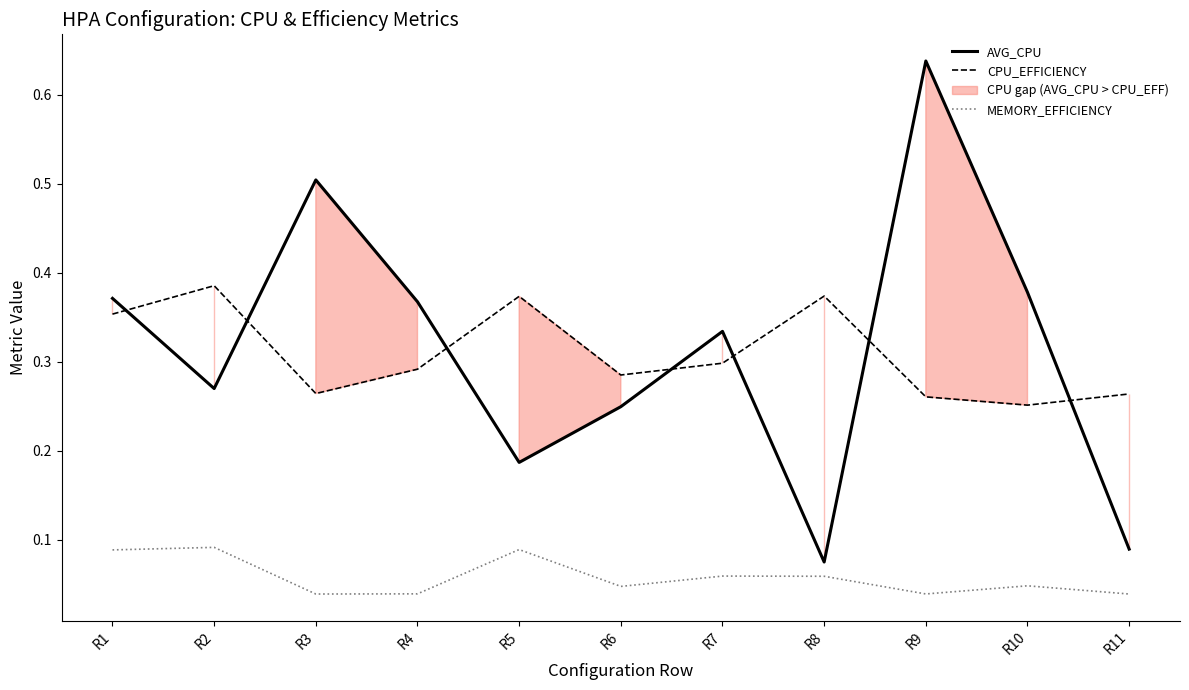

List the labels in order of MEMORY_EFFICIENCY value, largest first.

R2, R5, R1, R7, R8, R10, R6, R4, R9, R11, R3